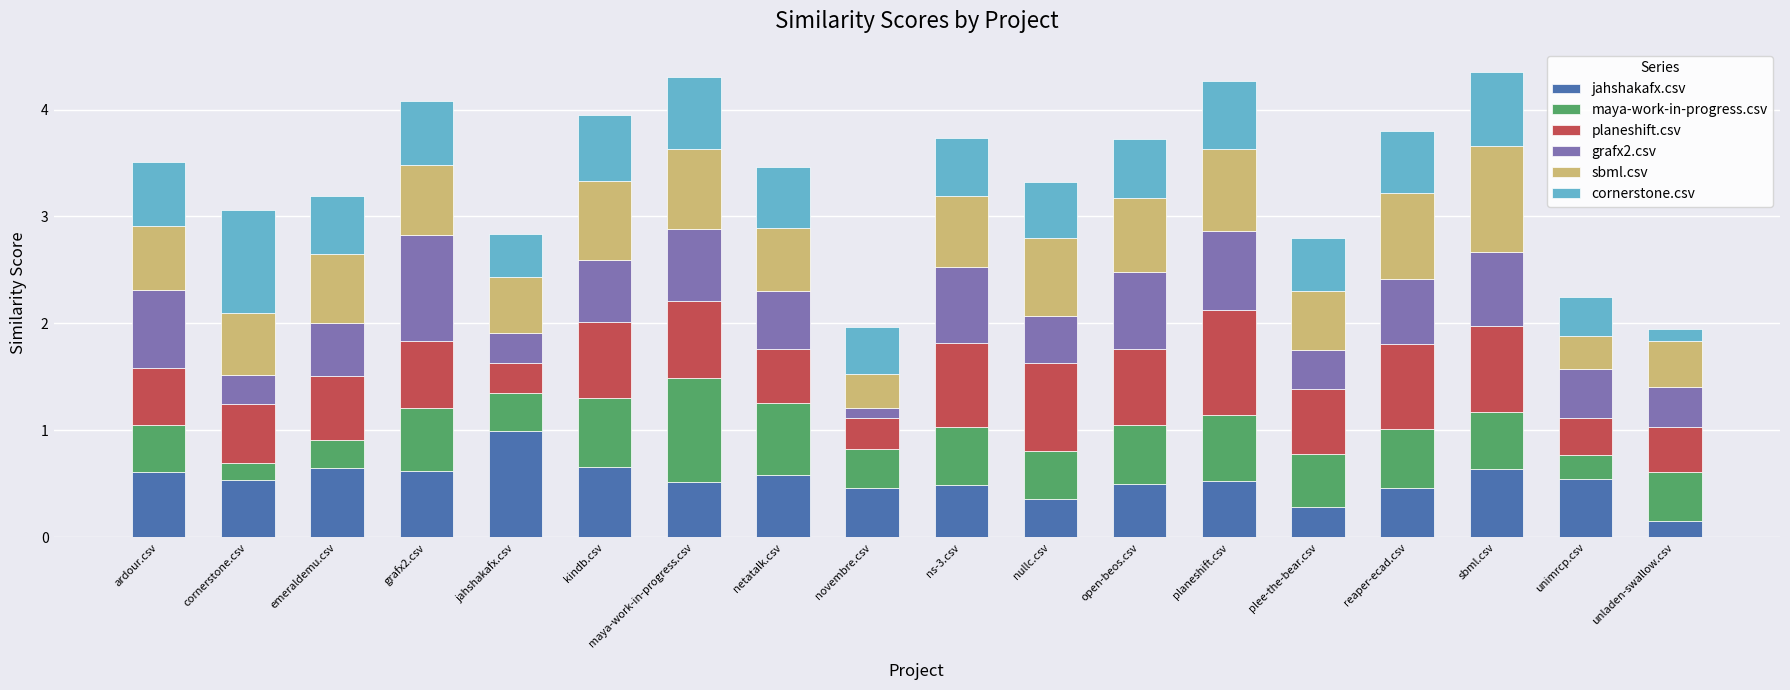

What is the total value across all series at netatalk.csv?

3.5